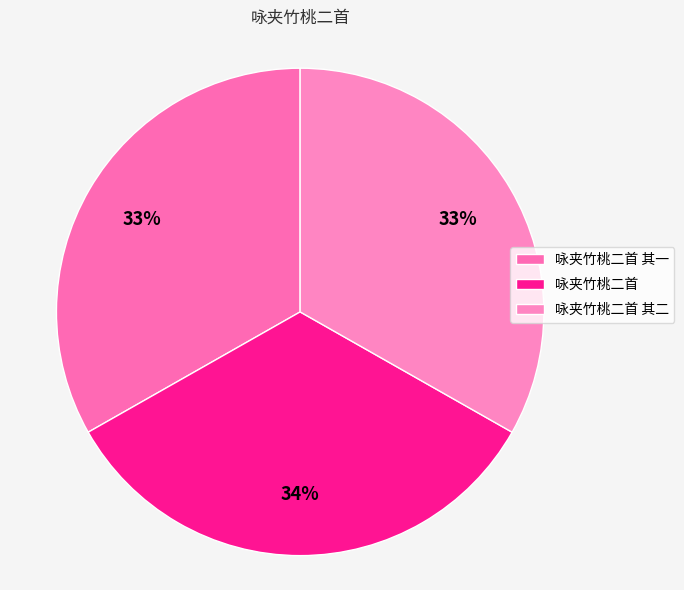

Do 咏夹竹桃二首 其一 and 咏夹竹桃二首 其二 together represent more than half of the pie?

Yes